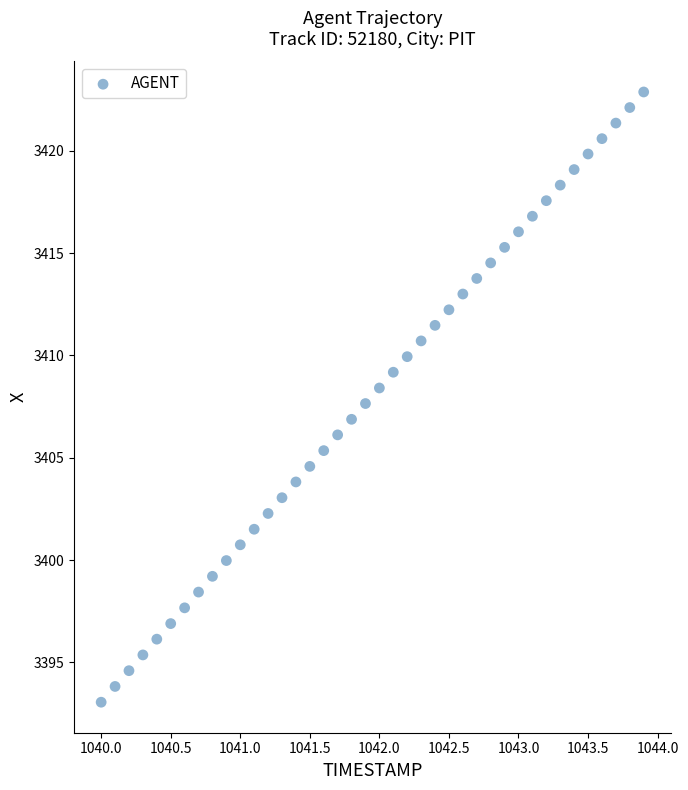

What is the range of Y values (max minus min)?

29.8